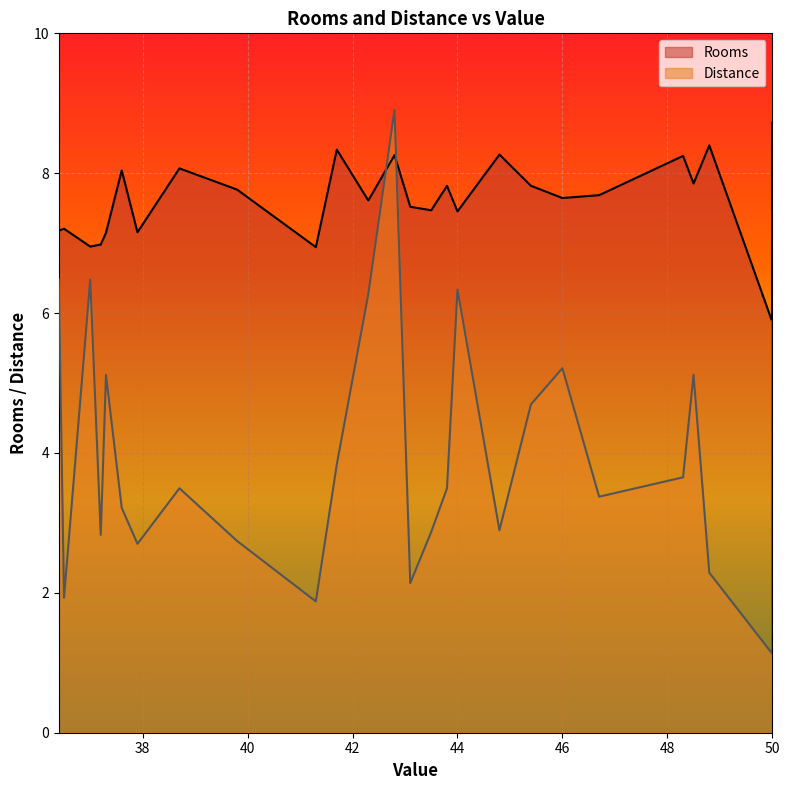

What is the smallest value displayed?

1.1